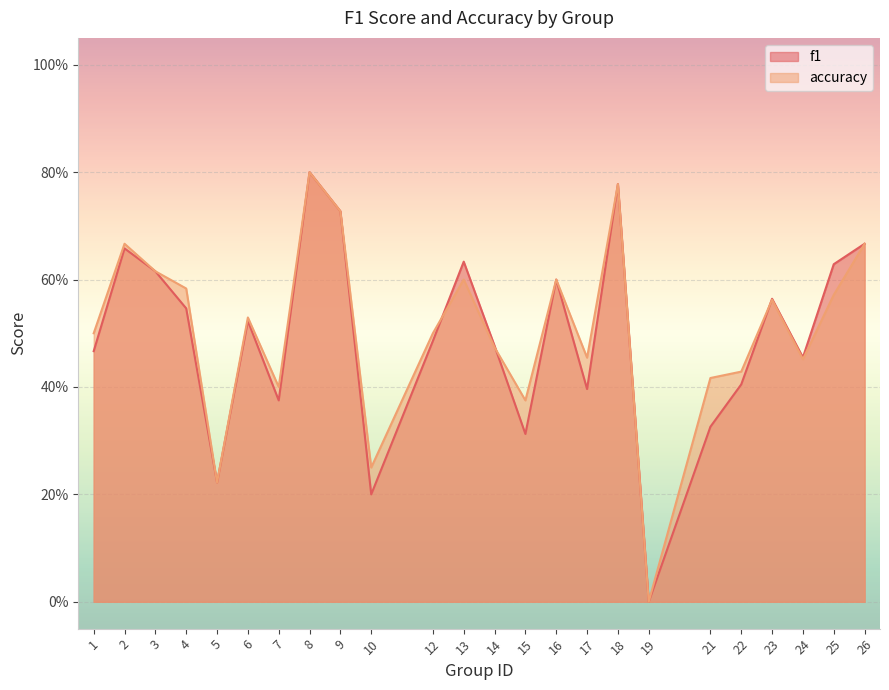

What is the sum of all accuracy values?

12.2